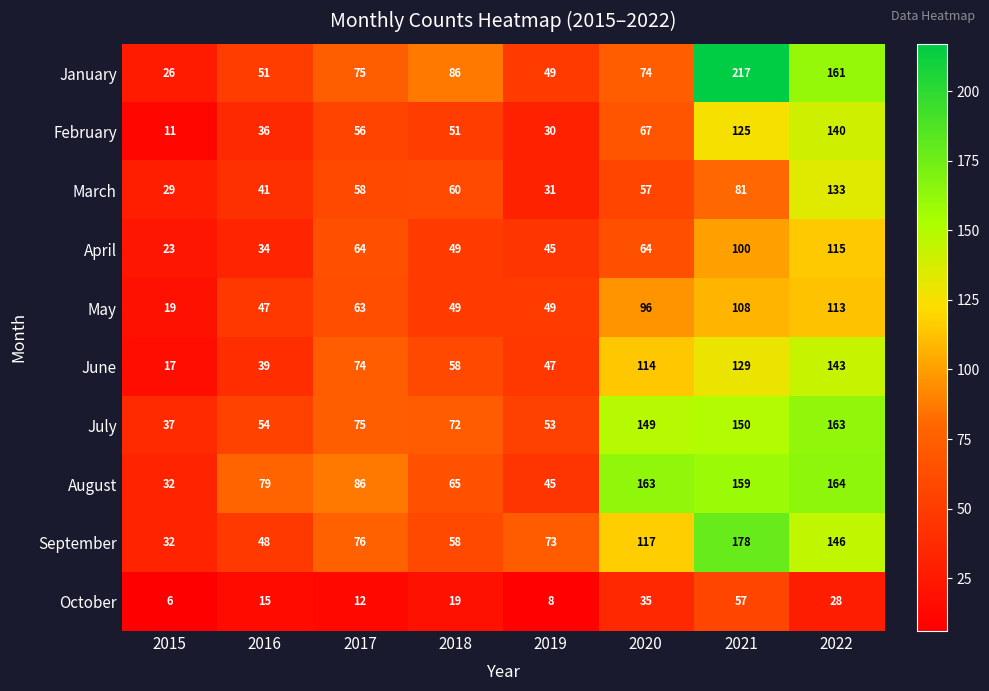

Is it true that July equals 163 at 2022?

True